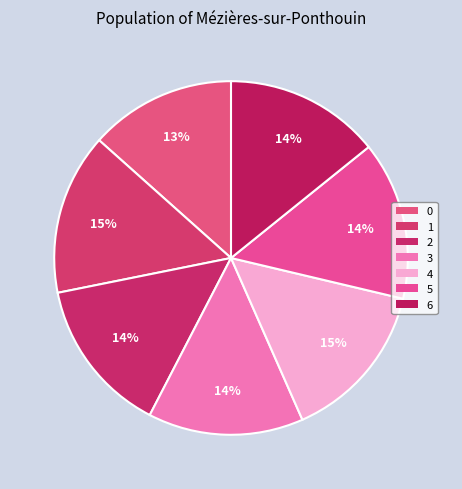

What percentage is NOT represented by 2?

85.8%